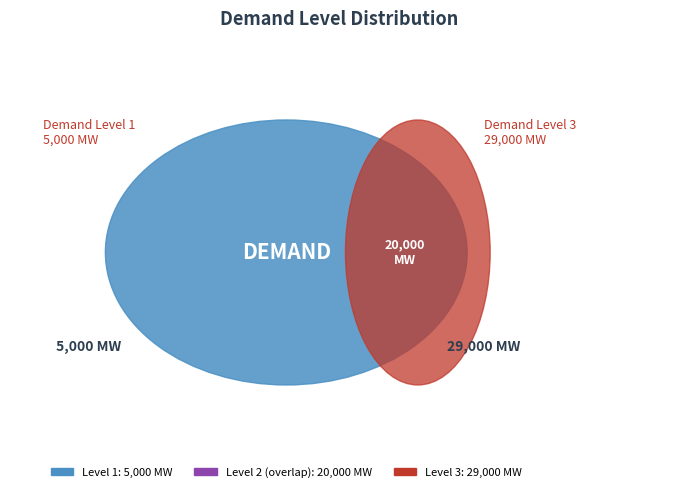

To the nearest percent, what percentage of the pie is 2?

37%